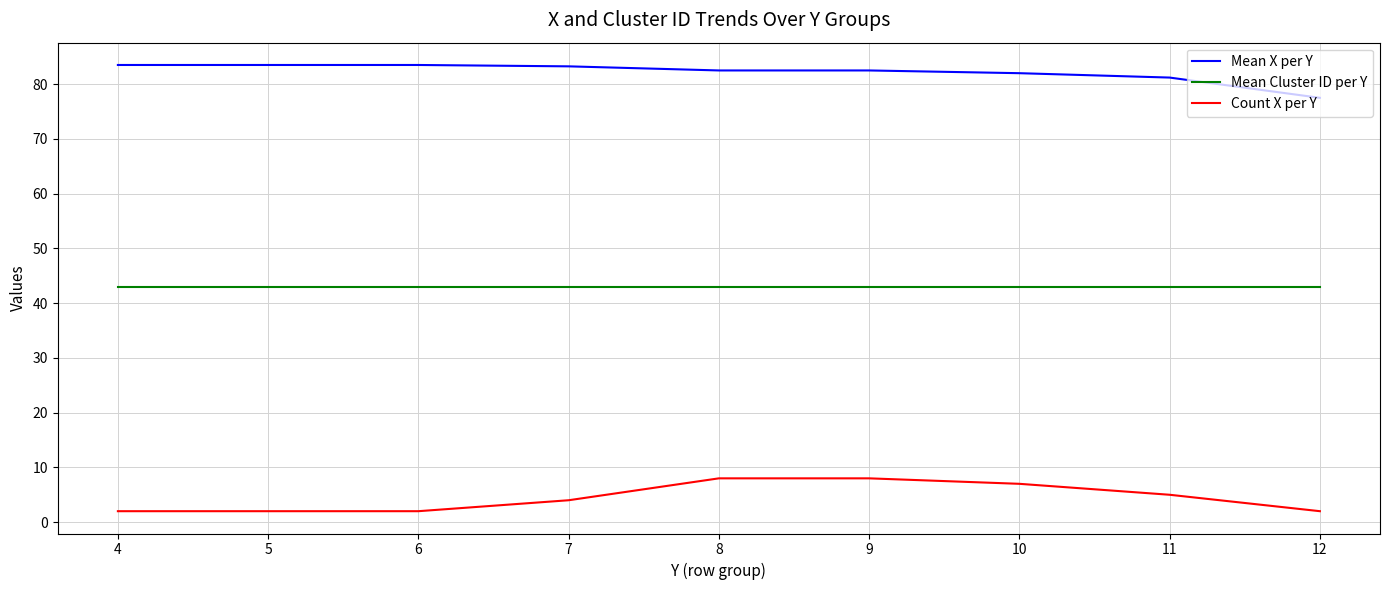

What is the difference between the highest and lowest values at 11?

76.2